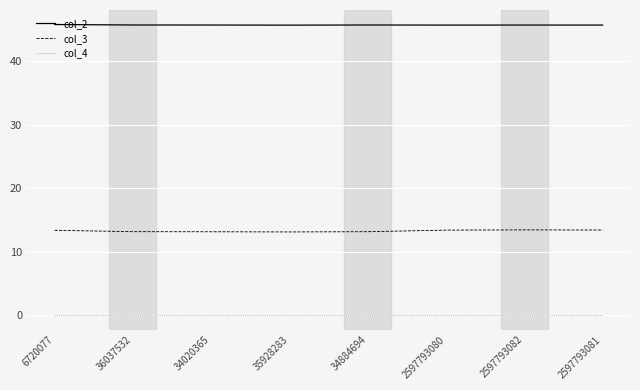

Count the col_3 values in the range 13 to 14.

8